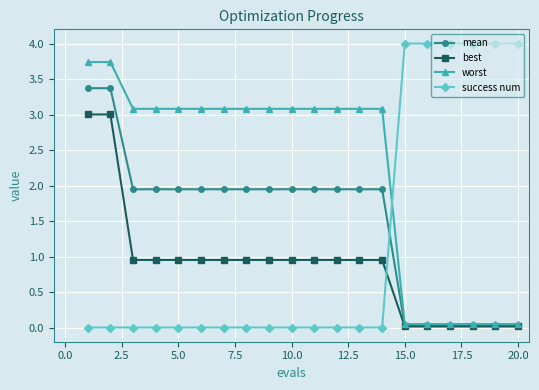

How many times do success num and worst cross each other?

1